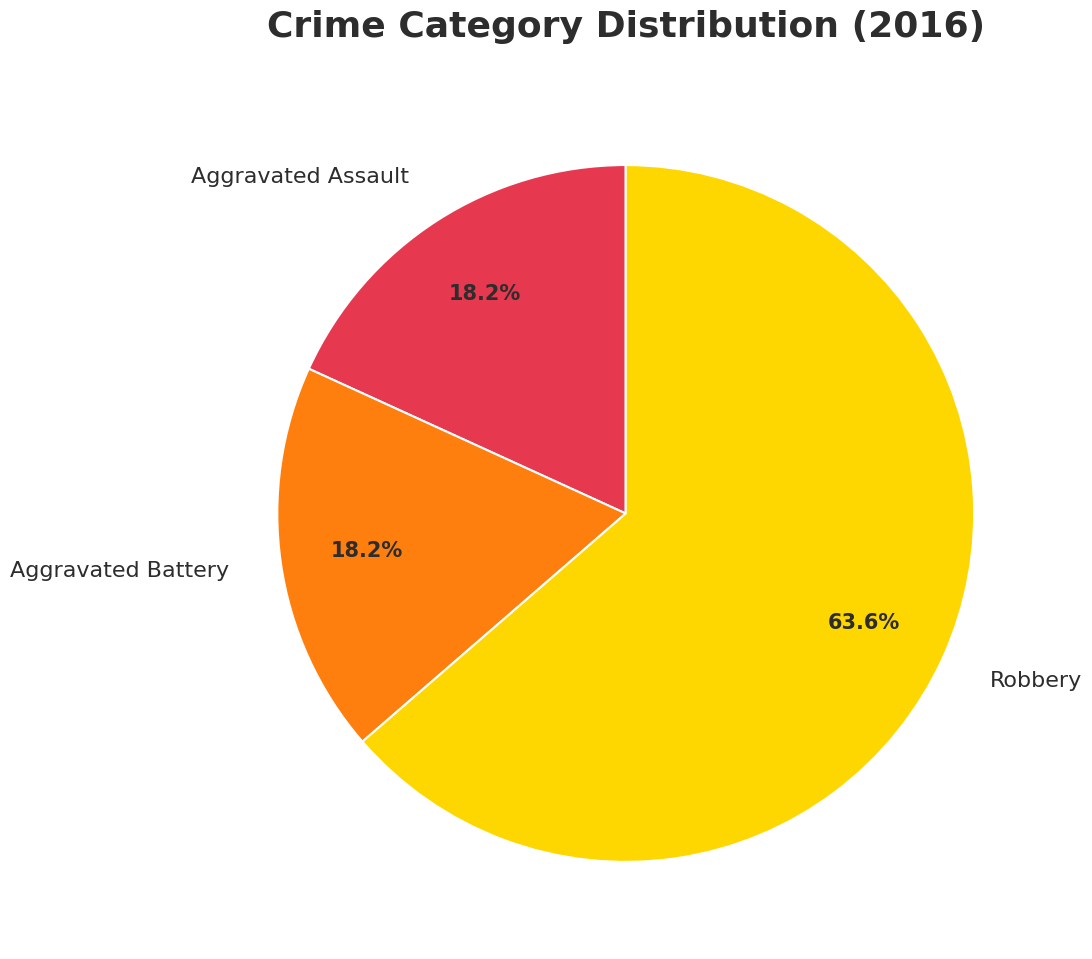

Count the number of slices in the pie.

3